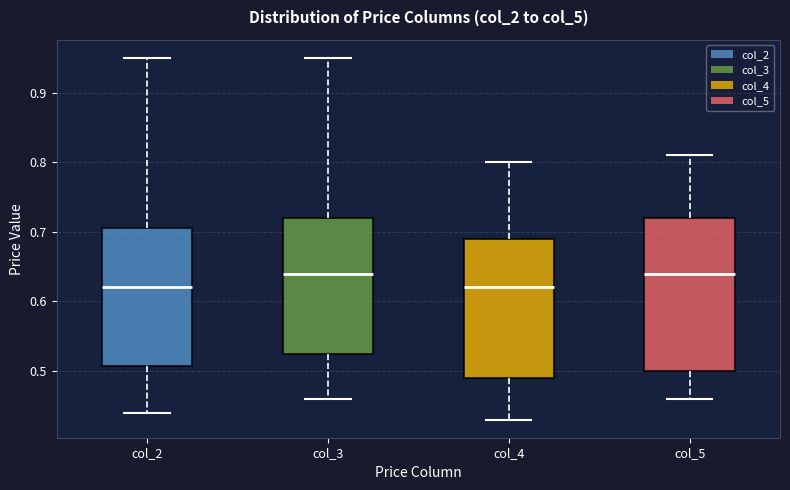

Which box is the tallest, from its lower edge to its upper edge?

col_5